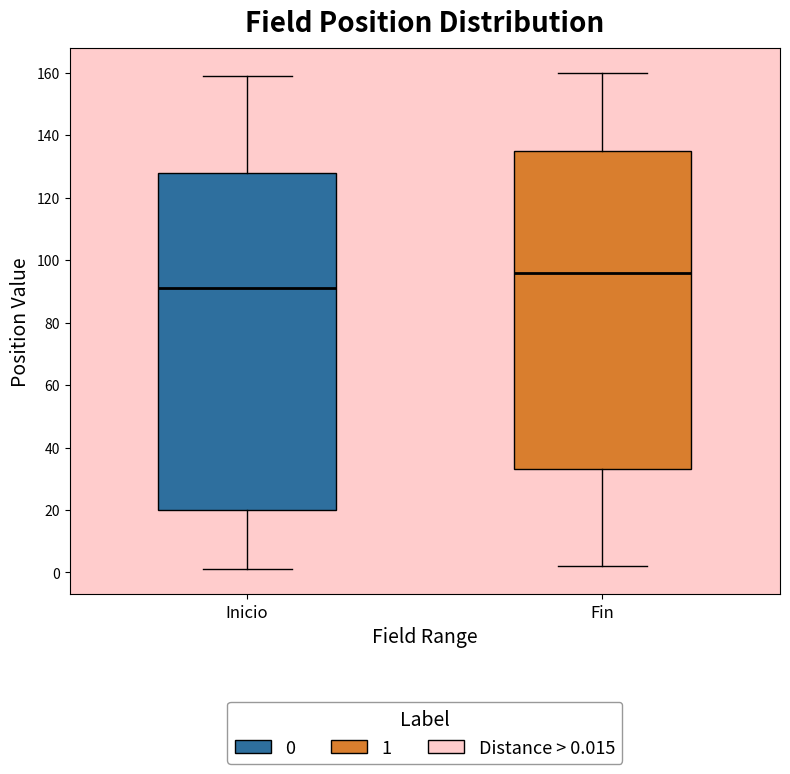

Reading left to right, transcribe this box plot: for each box, give where its median line is, the range the box spans, and where its two whiskers end, as read against the y-axis. The values are not printed on the chart, so give them approximately, as read against the axis.

Inicio: median 92, box 20 to 128, whiskers 2 to 160
Fin: median 96, box 34 to 136, whiskers 2 to 160